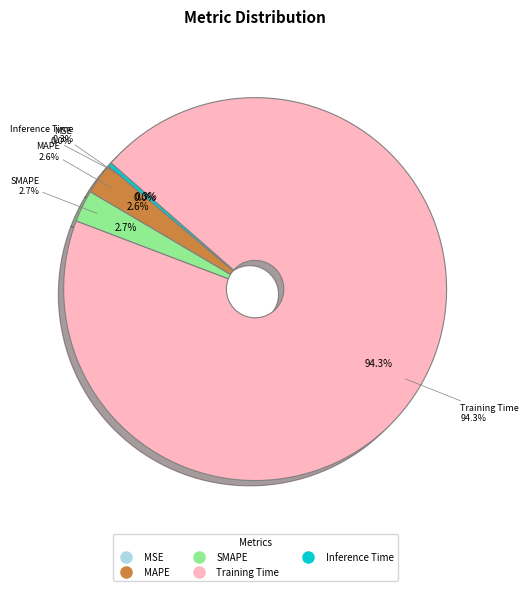

Which category has the smallest portion of the pie?

MSE